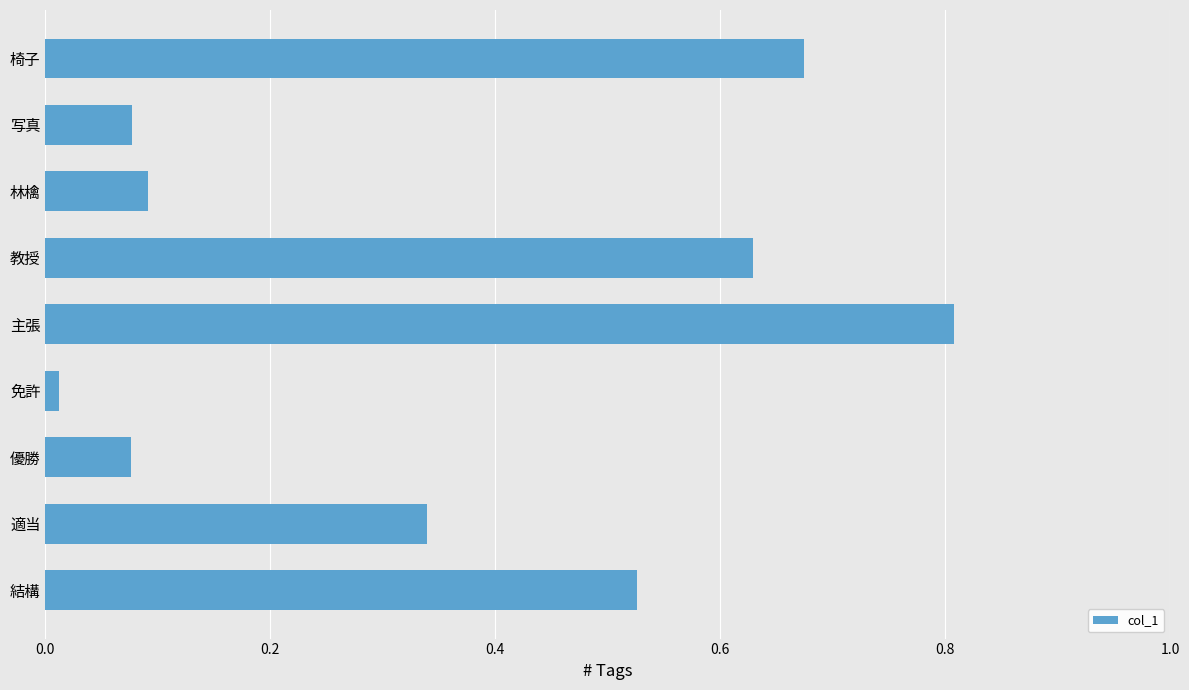

What is the greatest value displayed?

0.8